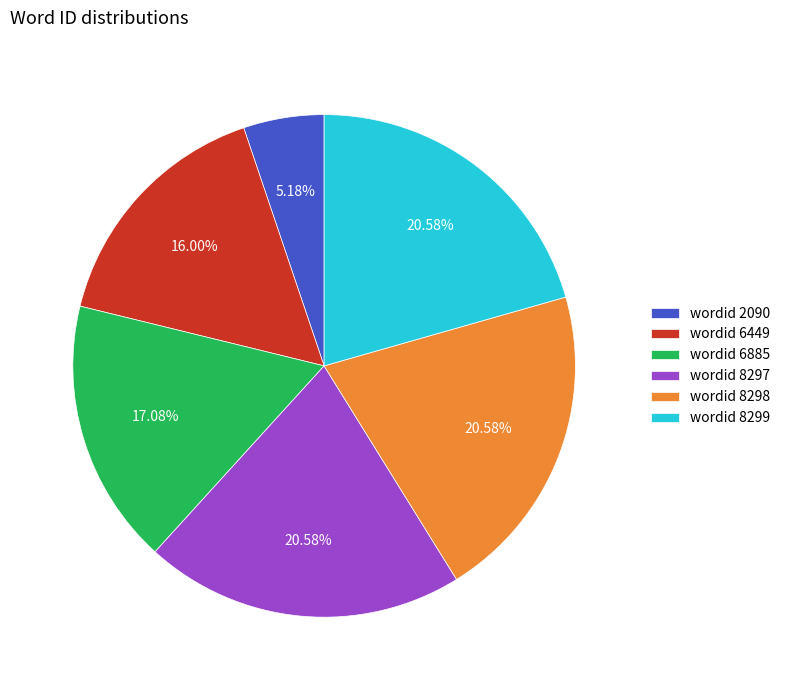

Does any single category account for the majority?

No